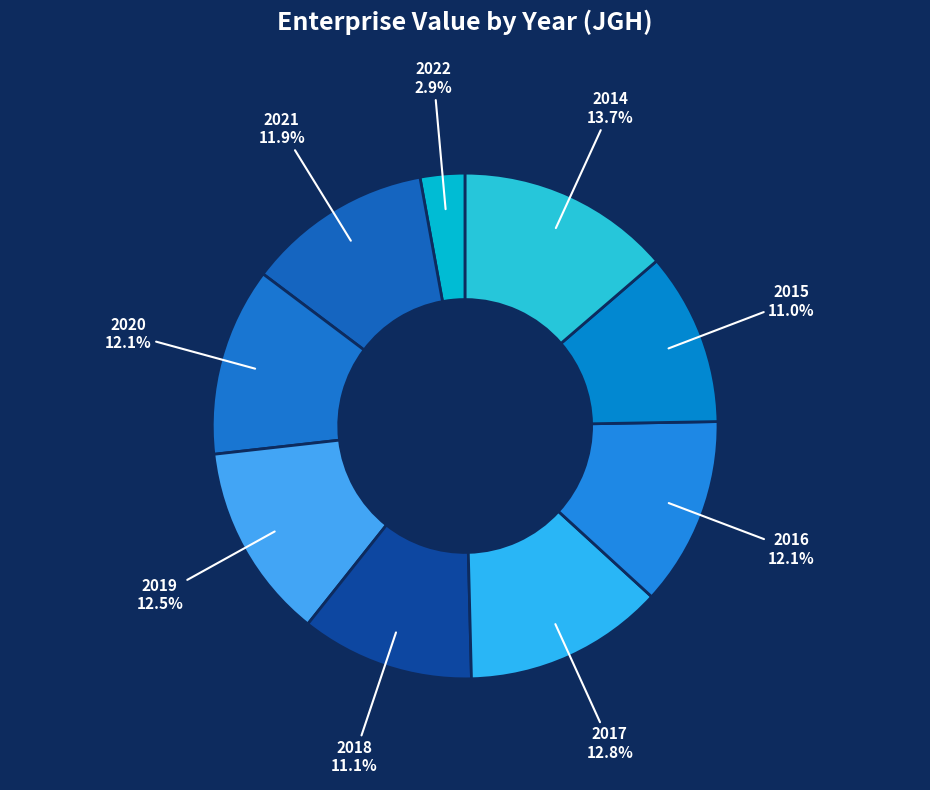

Is the sum of 2019 and 2020 greater than half?

No